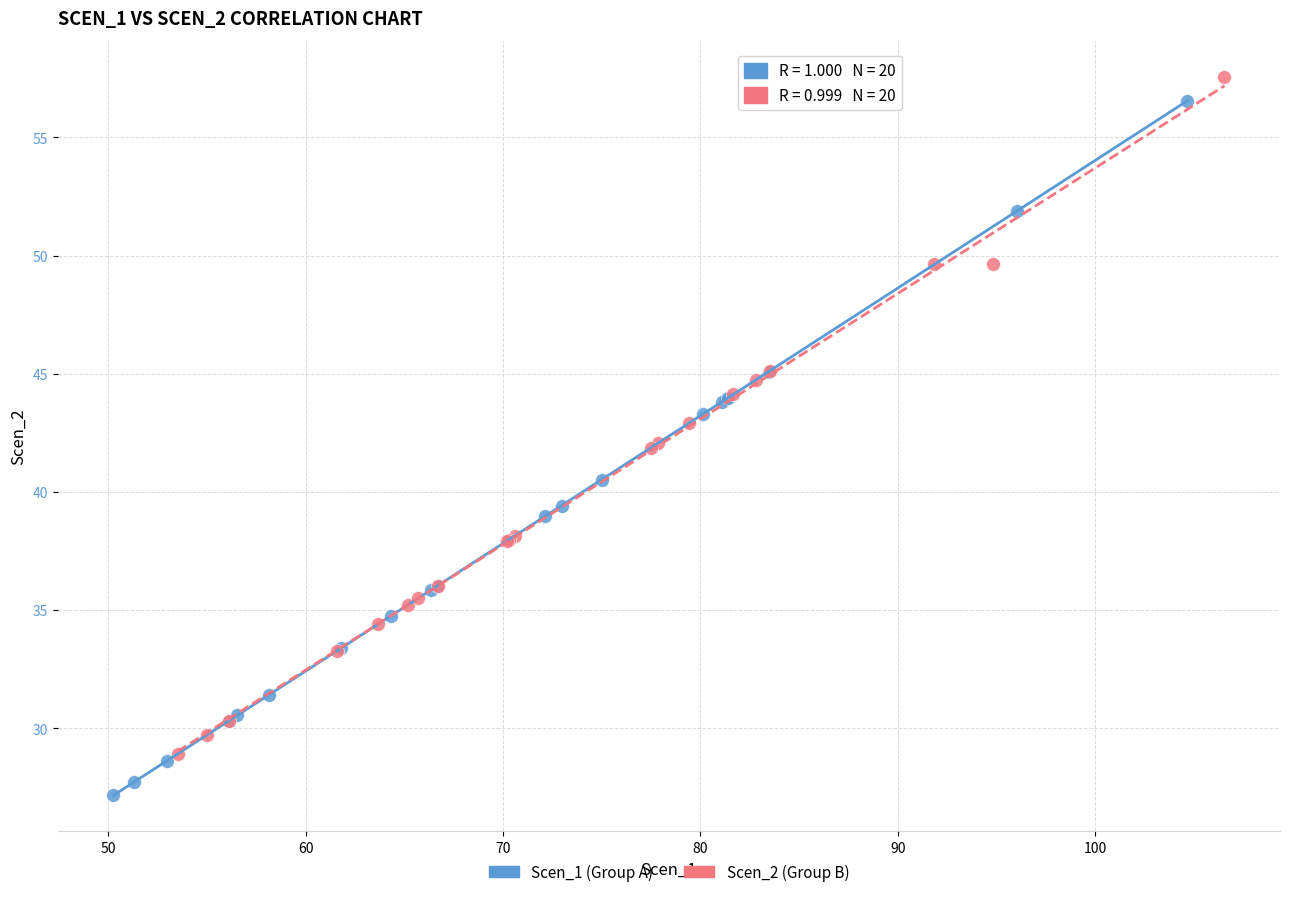

Which series has the widest spread of Y values?

Scen_1 (Group A)